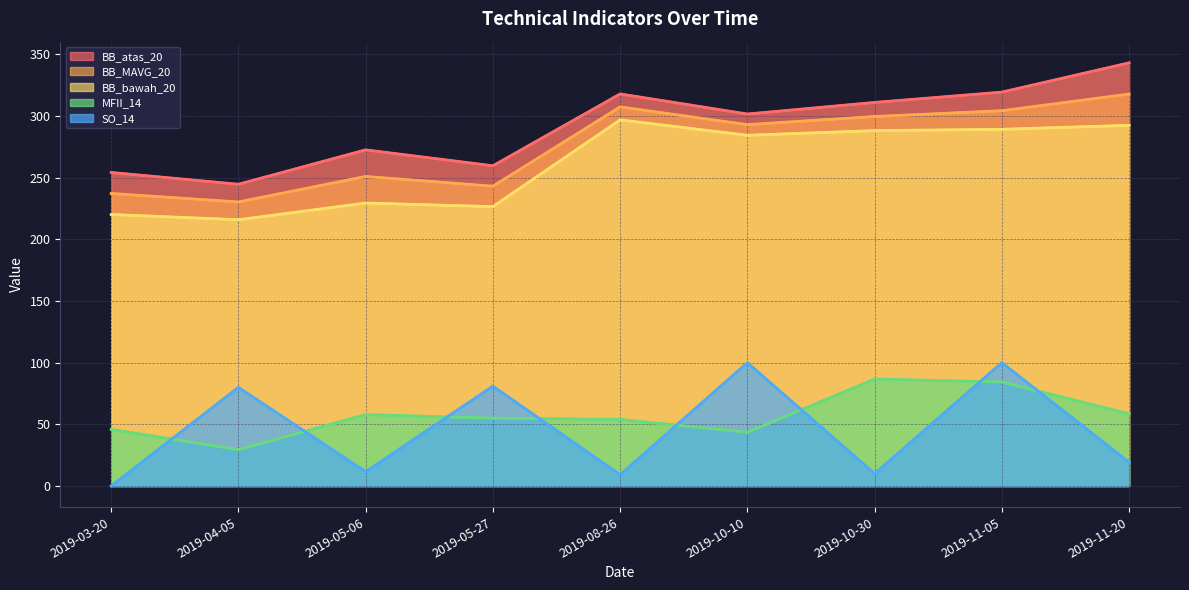

What is the difference between the second highest and minimum values in the BB_bawah_20 series?

76.6